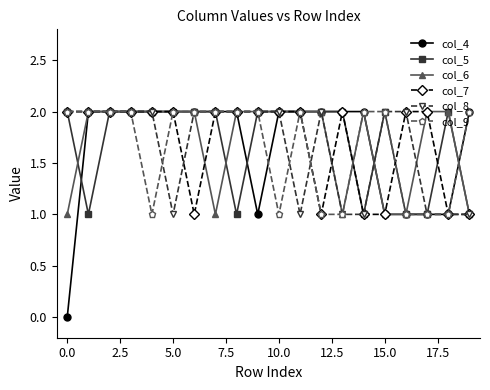

How many positive values does the col_4 series have?

19